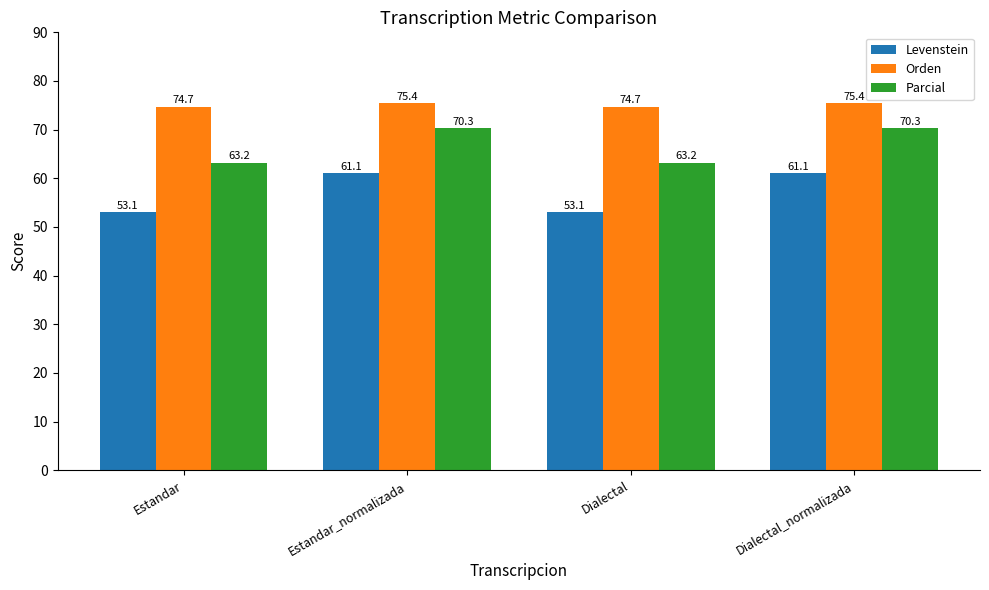

What is the value of the Orden bar at the 1st from the left?

74.7